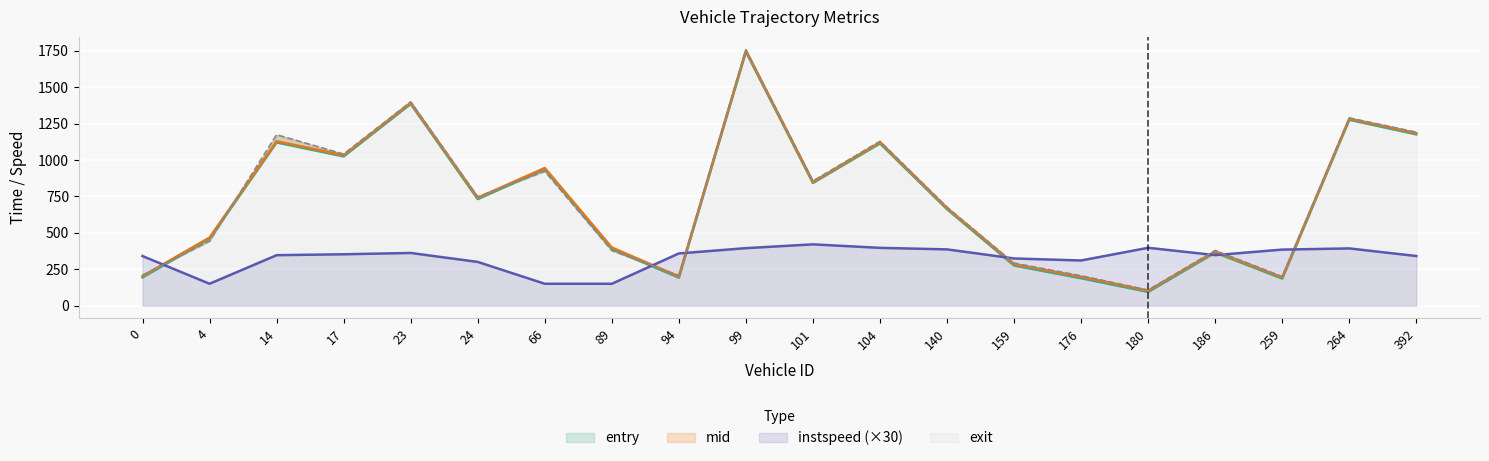

List the series in order of their peak value, highest first.

exit, mid, entry, instspeed